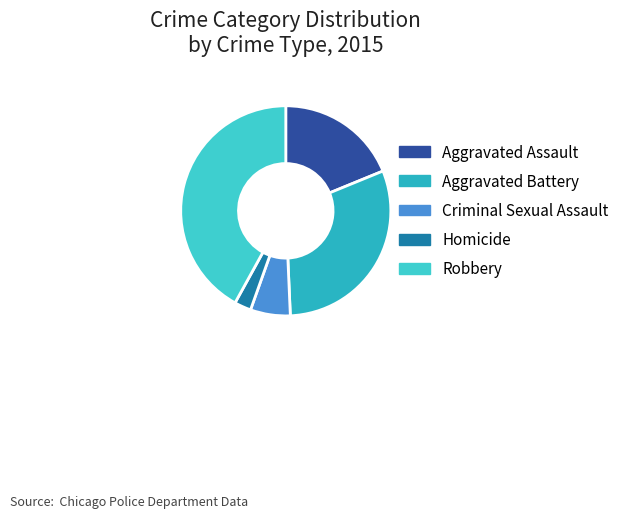

How many segments does this pie chart have?

5